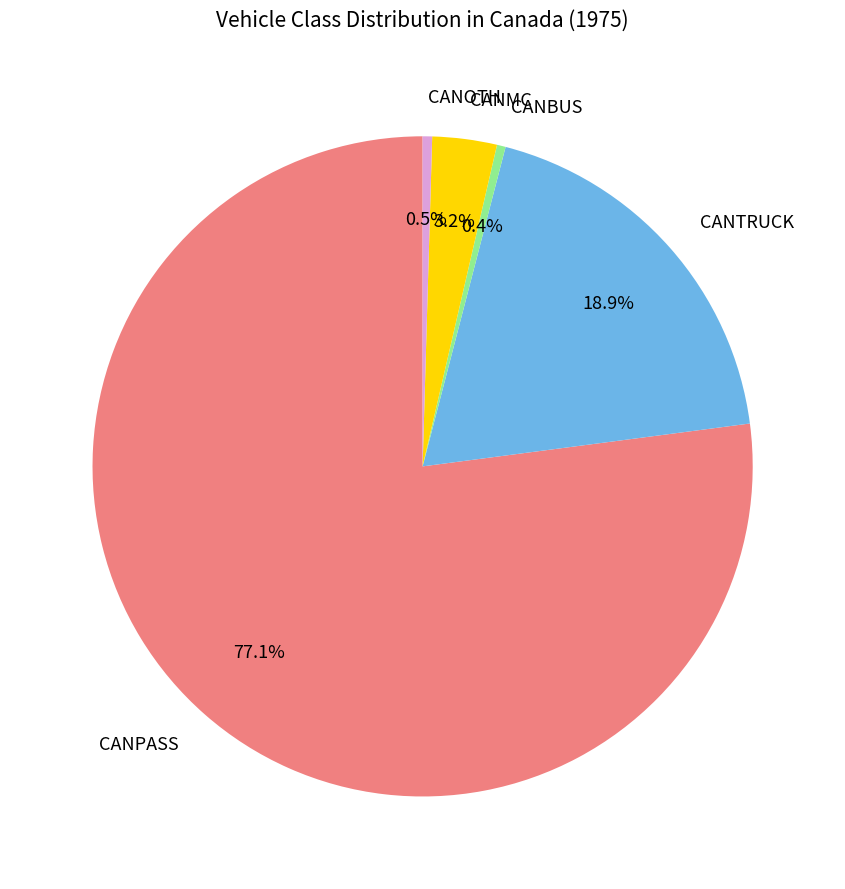

What is the largest slice in the pie chart?

CANPASS